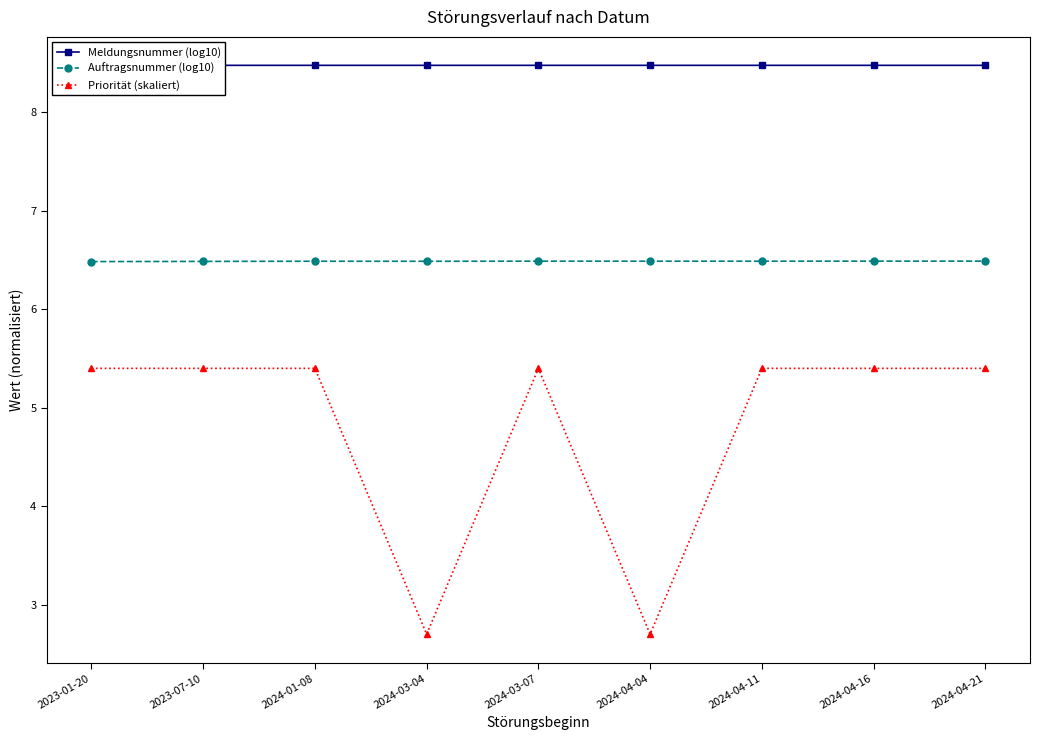

What is the minimum value shown in the chart?

2.7